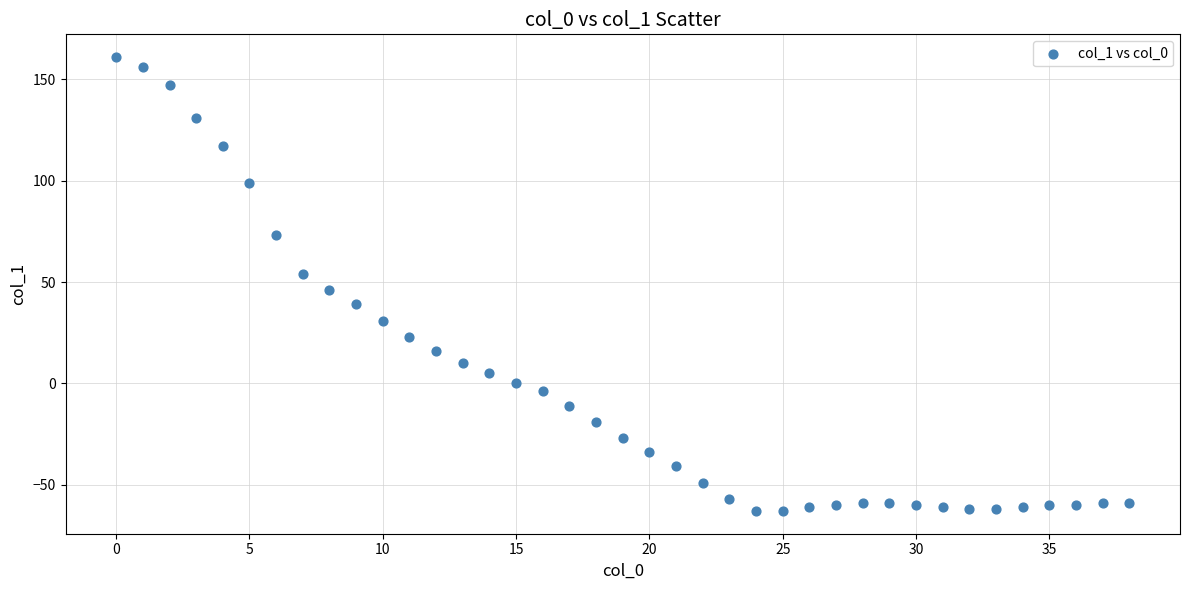

What is the range of Y values (max minus min)?

224